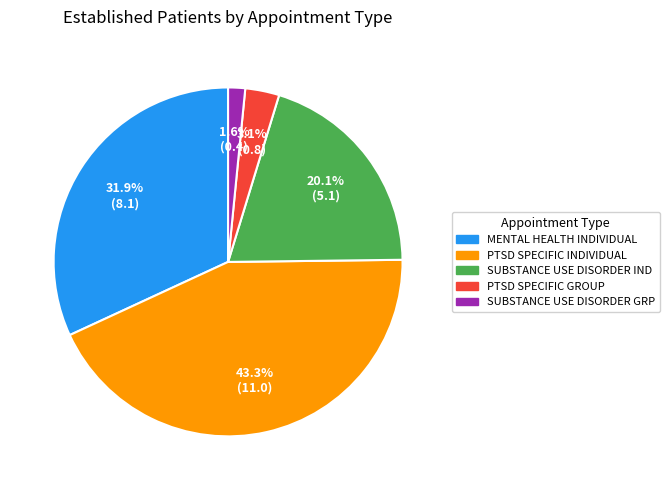

What is the smallest slice in the pie chart?

SUBSTANCE USE DISORDER GRP